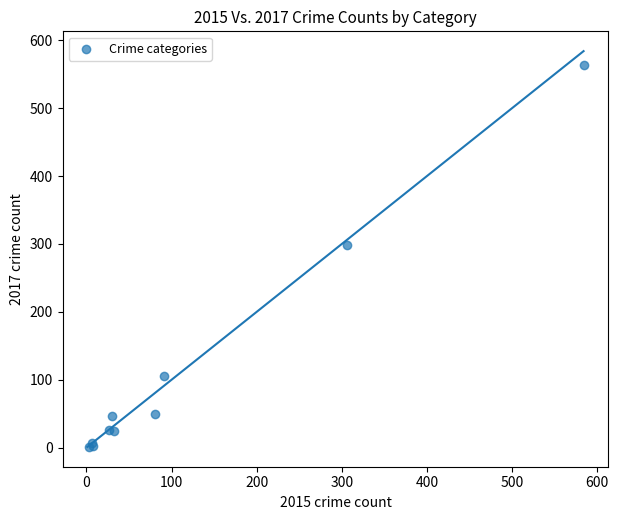

What Y value in the scatter plot is closest to 282?

299